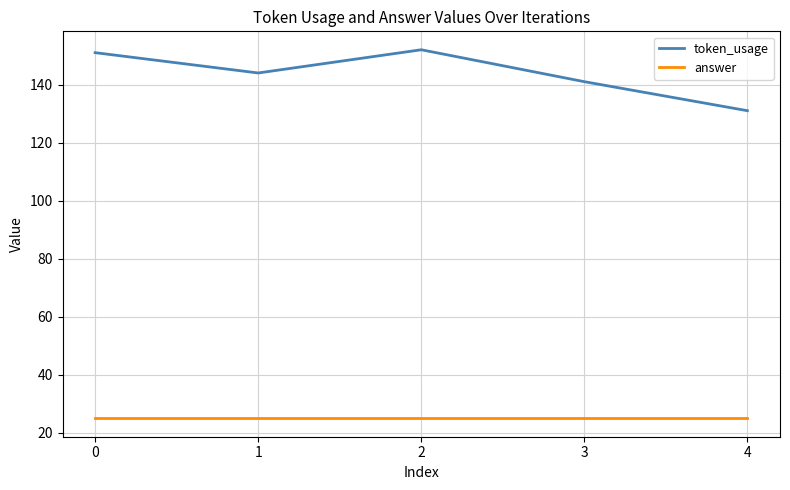

At how many categories does at least one series exceed 119?

5